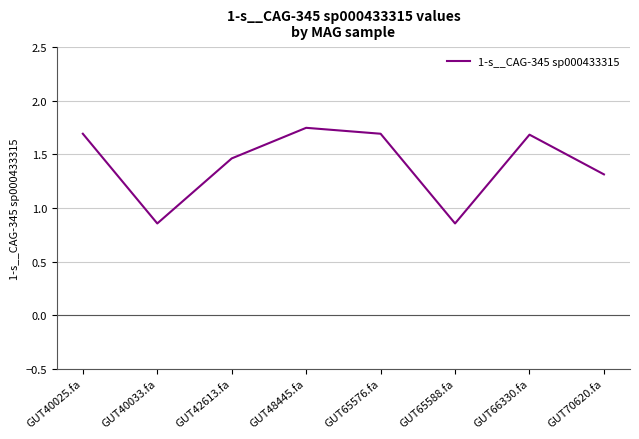

True or false: the data shows 1.7 at GUT48445.fa.

True